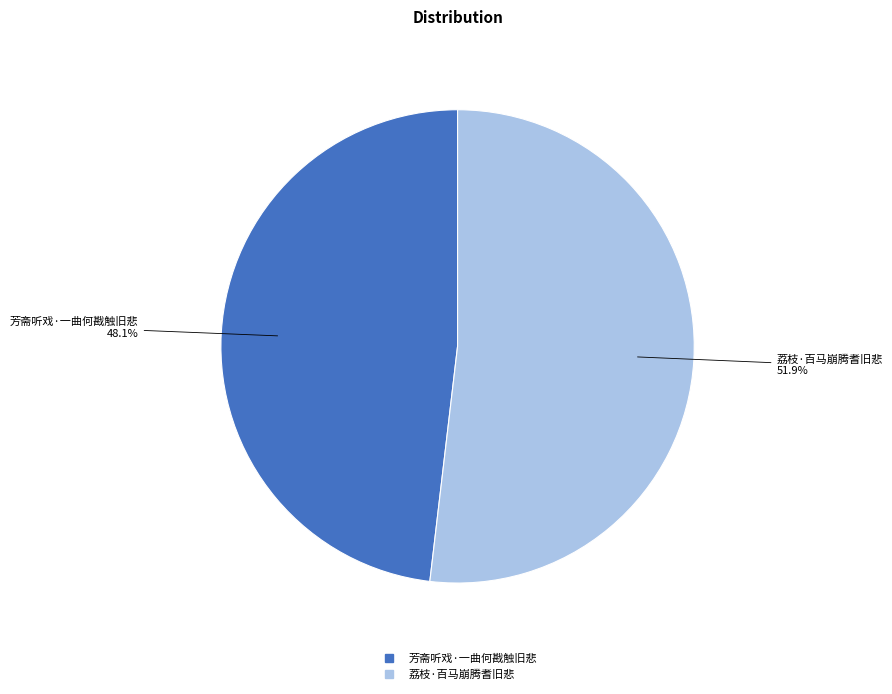

To the nearest percent, what percentage of the pie is 荔枝·百马崩腾耆旧悲?

52%